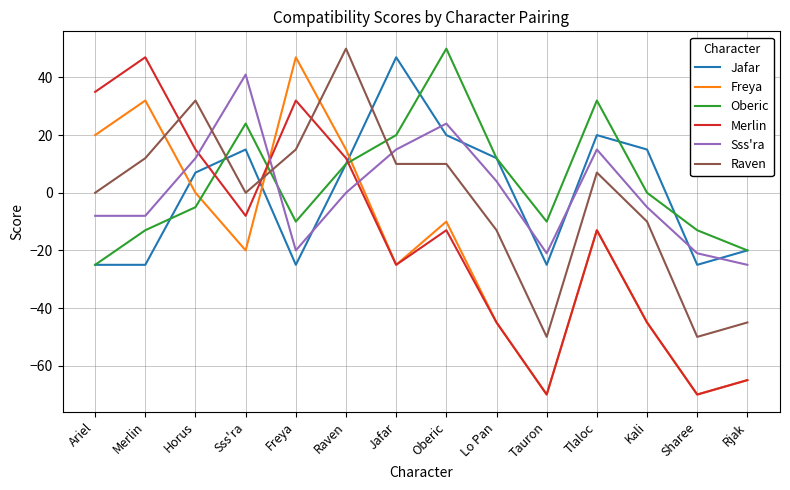

True or false: Freya has a value of 32 at Merlin.

True